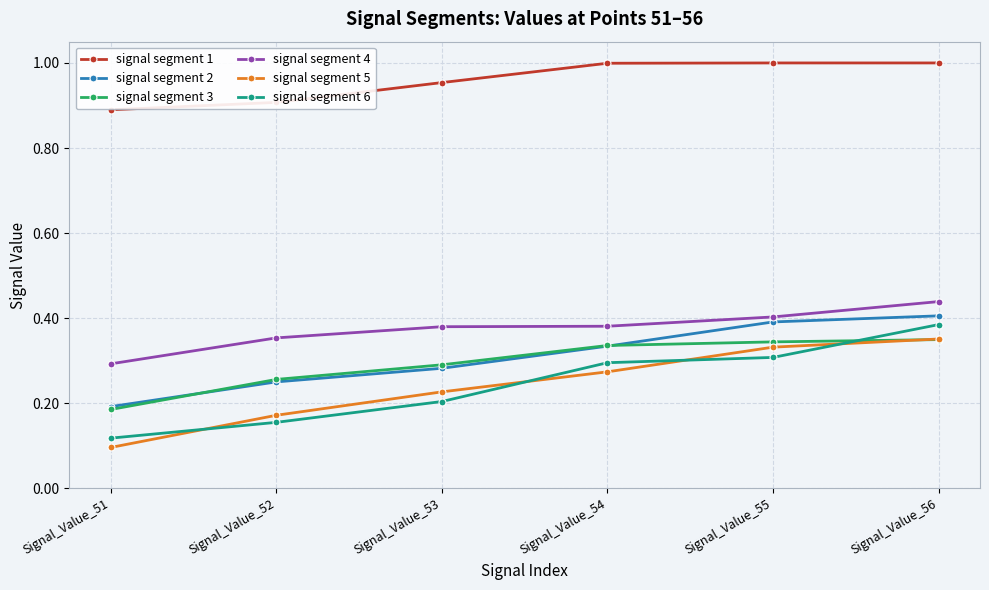

Which series changed the most between Signal_Value_51 and Signal_Value_54?

signal segment 5